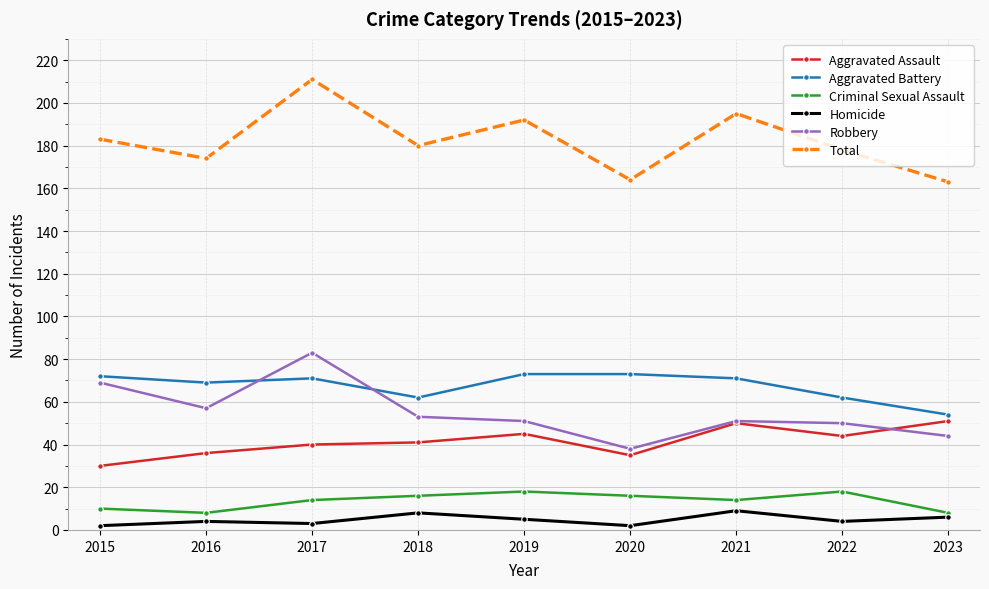

Reading left to right, extract all data points from this chart.

Aggravated Assault: 2015=30	2016=36	2017=40	2018=41	2019=45	2020=35	2021=50	2022=44	2023=51
Aggravated Battery: 2015=72	2016=69	2017=71	2018=62	2019=73	2020=73	2021=71	2022=62	2023=54
Criminal Sexual Assault: 2015=10	2016=8	2017=14	2018=16	2019=18	2020=16	2021=14	2022=18	2023=8
Homicide: 2015=2	2016=4	2017=3	2018=8	2019=5	2020=2	2021=9	2022=4	2023=6
Robbery: 2015=69	2016=57	2017=83	2018=53	2019=51	2020=38	2021=51	2022=50	2023=44
Total: 2015=183	2016=174	2017=211	2018=180	2019=192	2020=164	2021=195	2022=178	2023=163